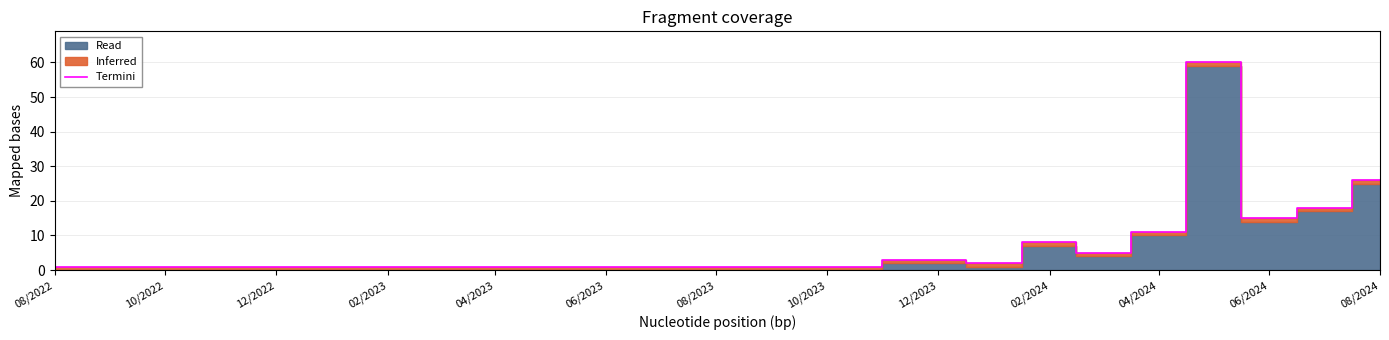

At which label is Termini closest to 30?

08/2024